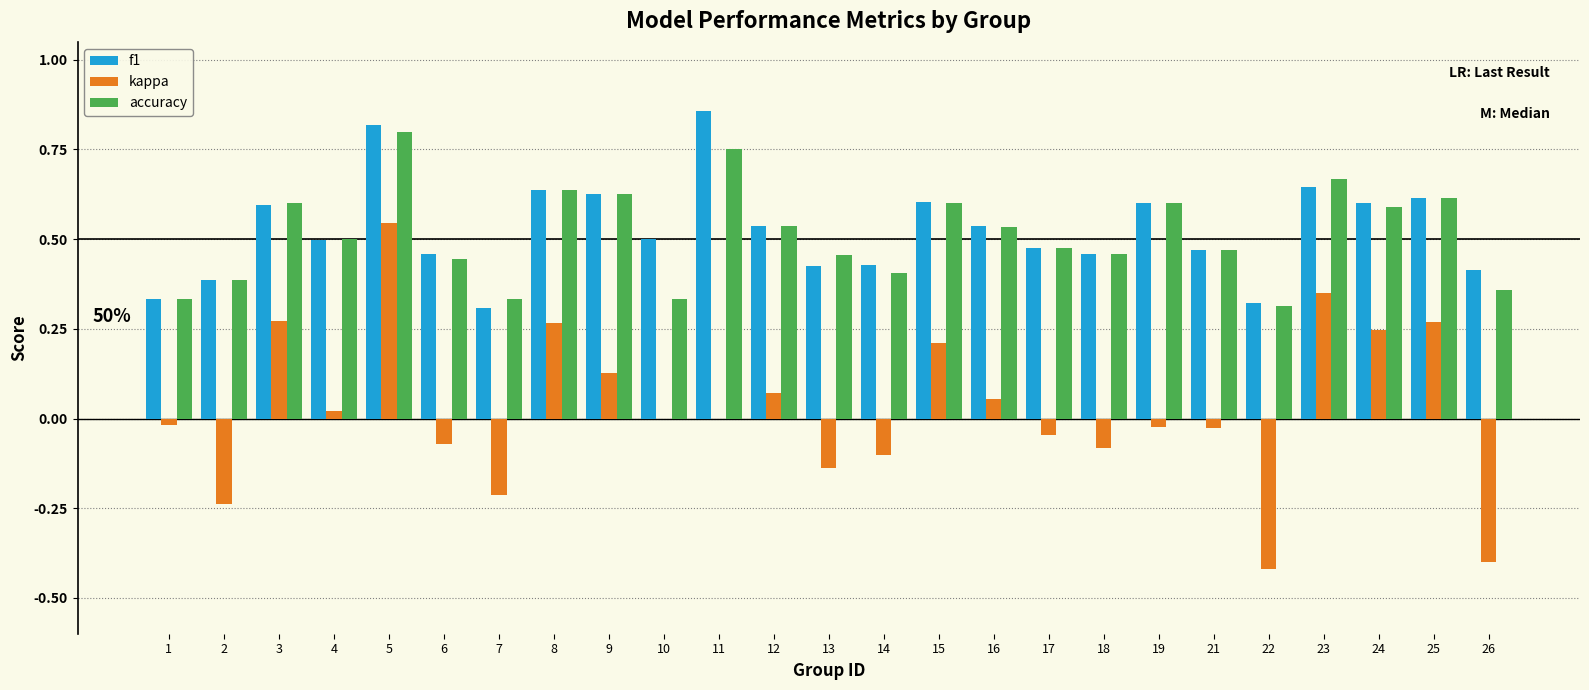

Which series changed the most between 2 and 8?

kappa